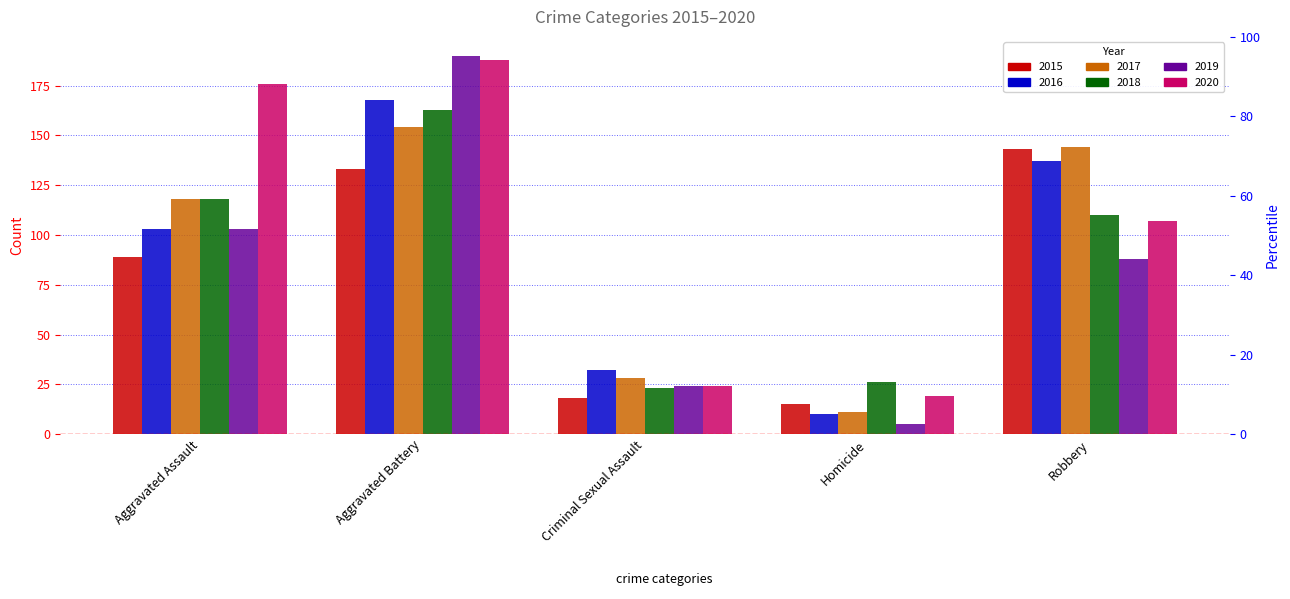

How many distinct data groups are displayed?

6